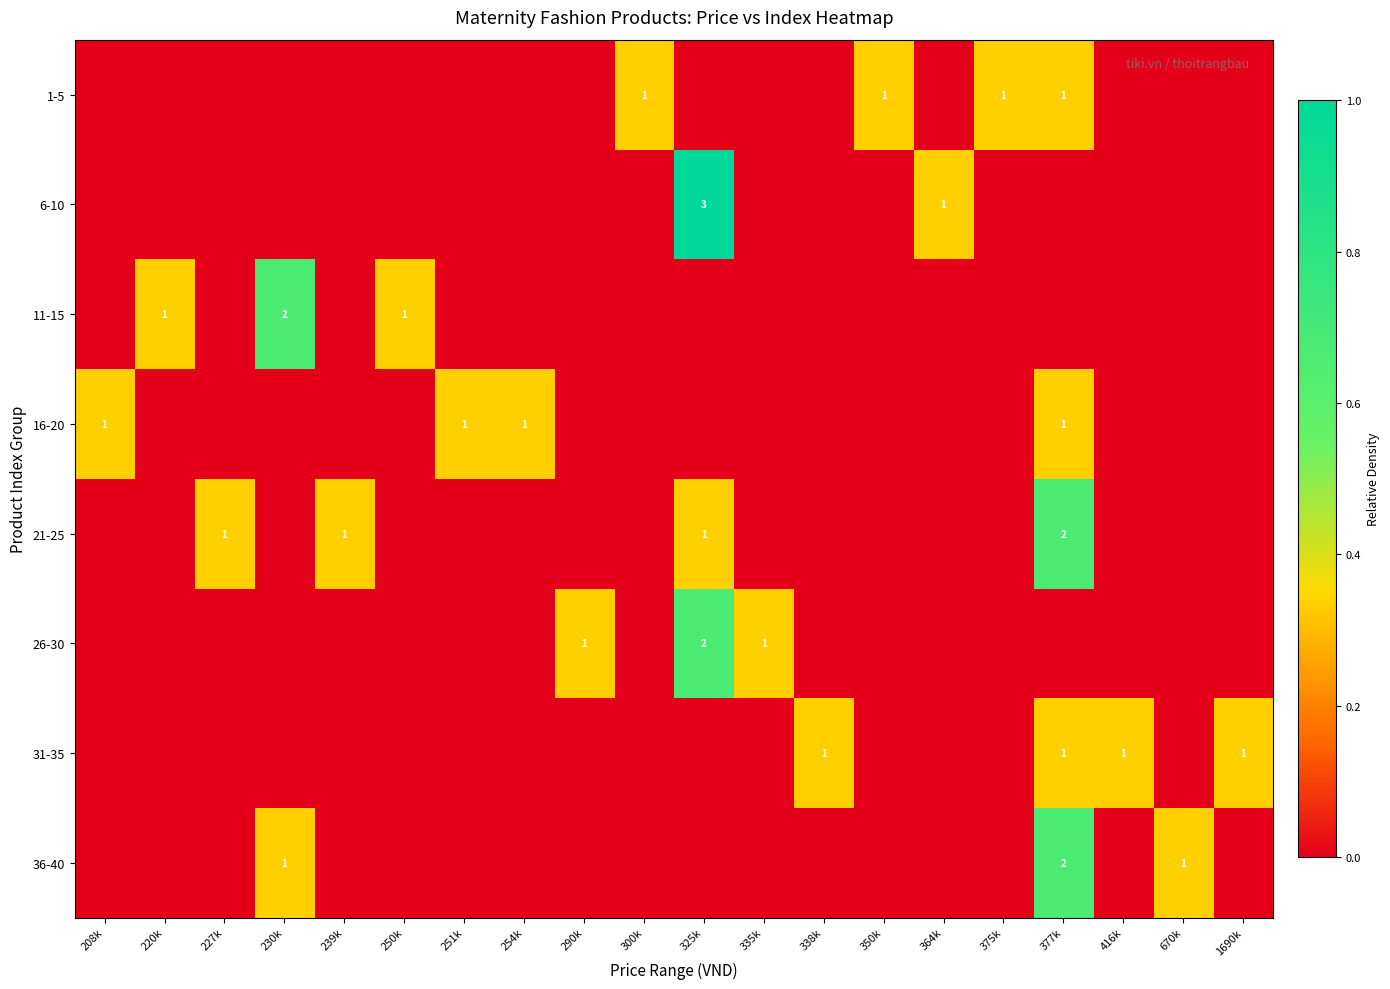

At 670k, list the series in order from smallest to largest.

1-5, 6-10, 11-15, 16-20, 21-25, 26-30, 31-35, 36-40